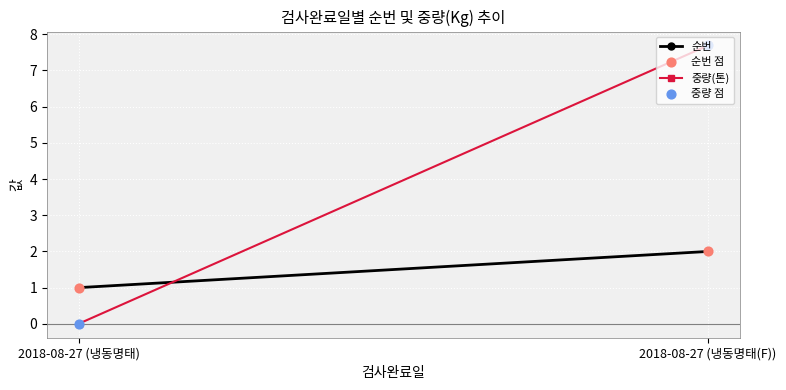

At how many categories does at least one series exceed 7?

1